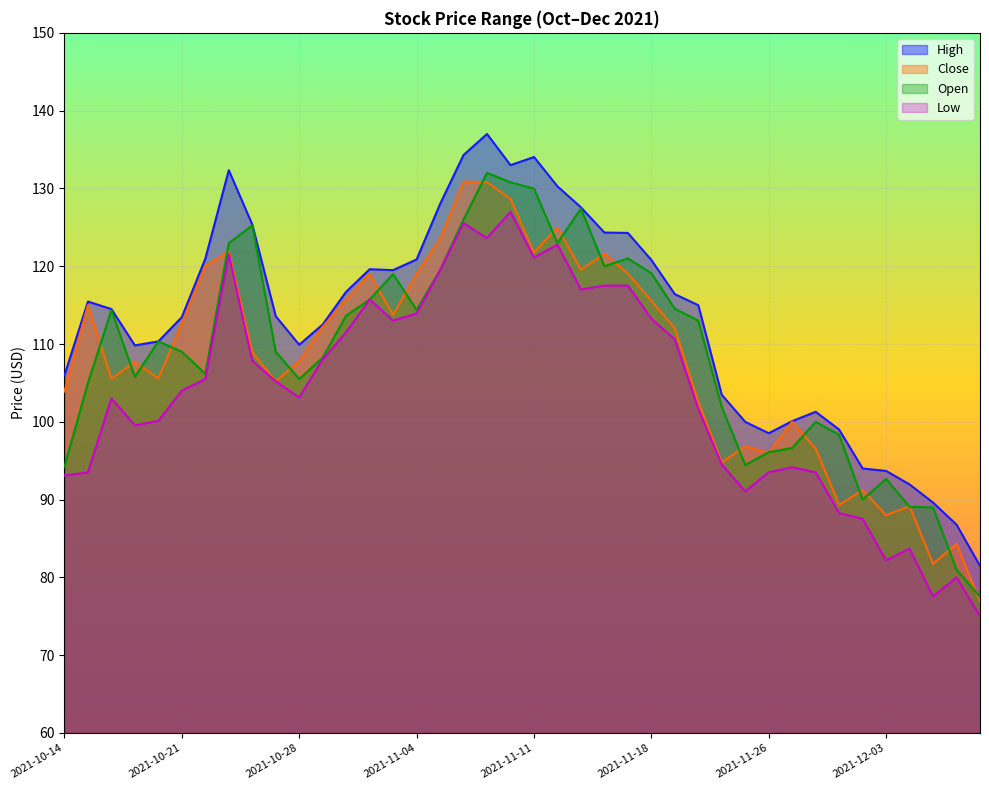

Rank the series at 2021-10-22 from highest to lowest value.

high, close, open, low